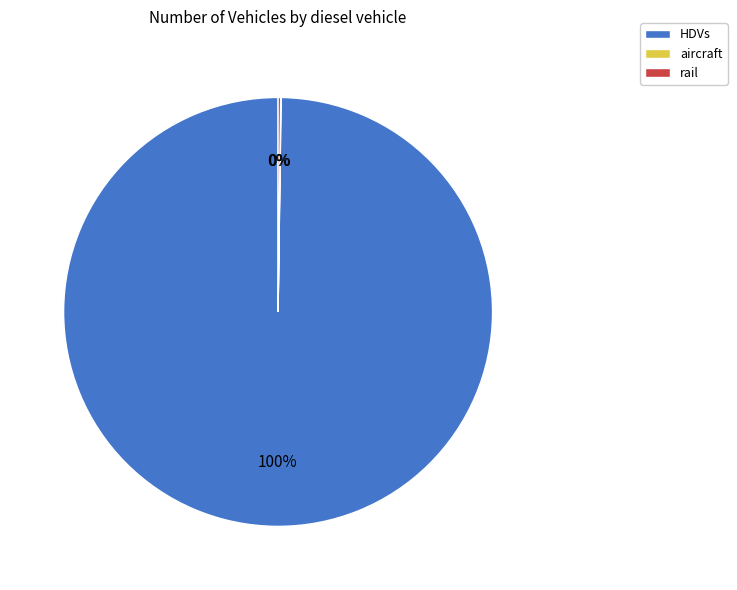

To the nearest percent, what is the difference between the largest and smallest slice percentages?

100%